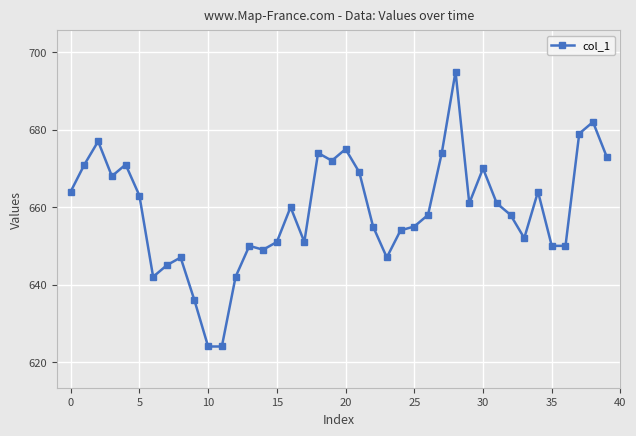

What is the smallest value displayed?

624